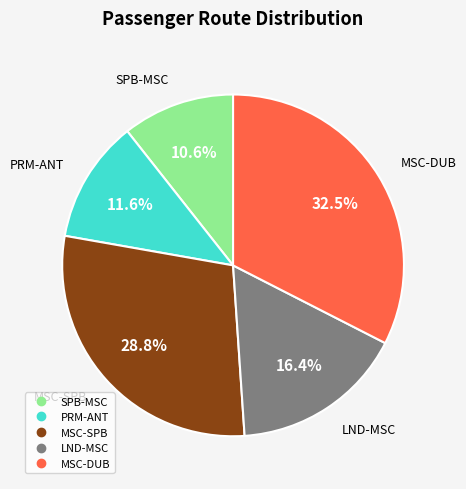

Does any single category account for the majority?

No